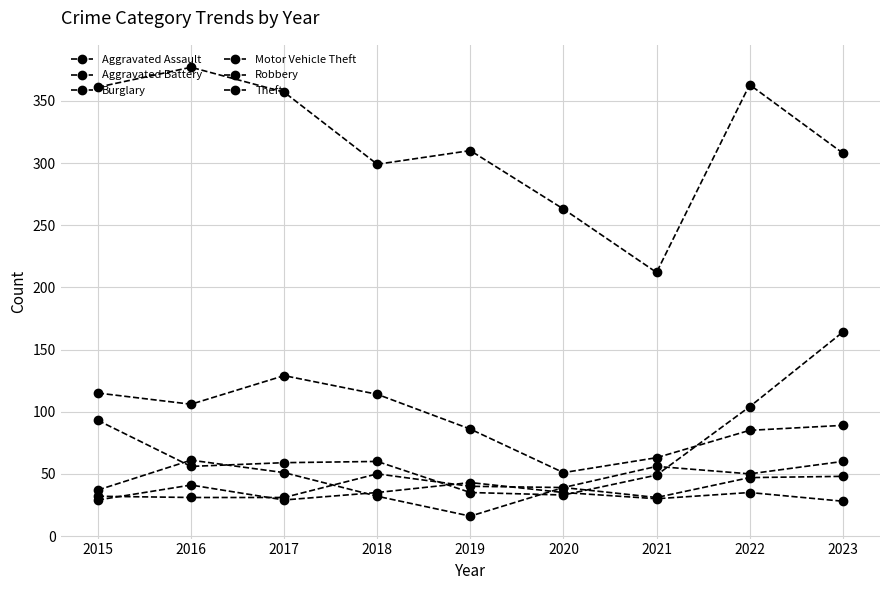

How many values in the Robbery series are below 50?

4